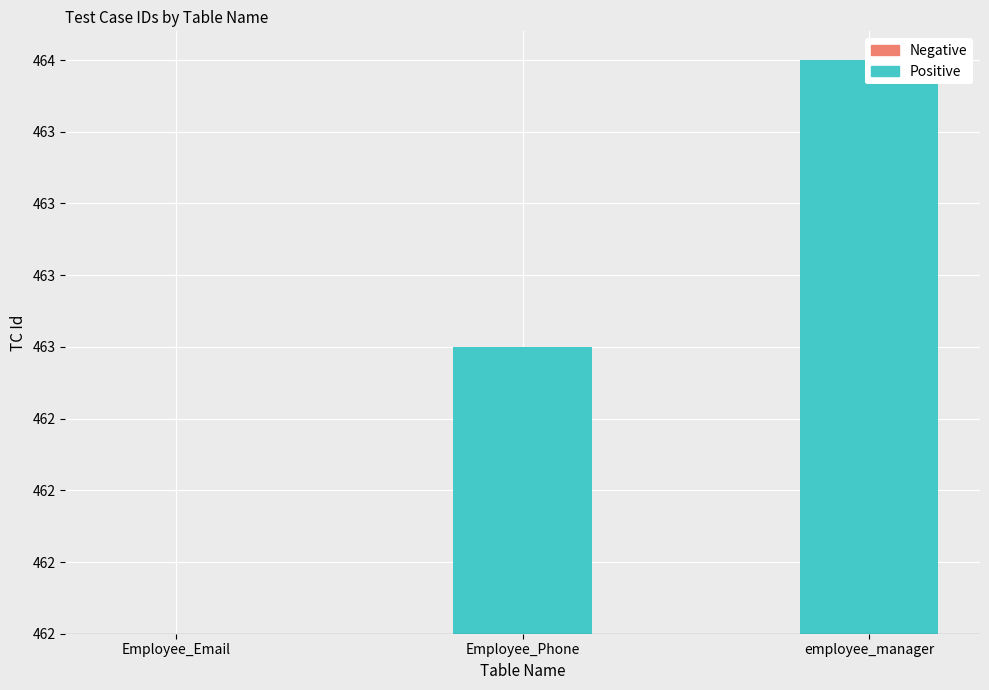

Is it true that Positive equals 2 at employee_manager?

True